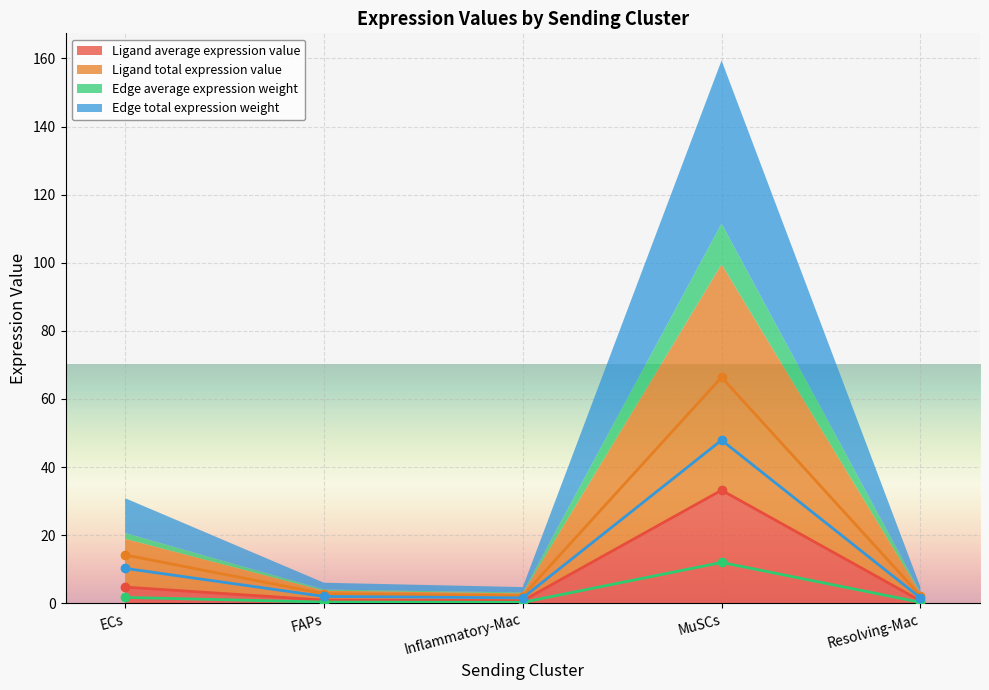

Does the chart display data point markers on the line(s)?

Yes